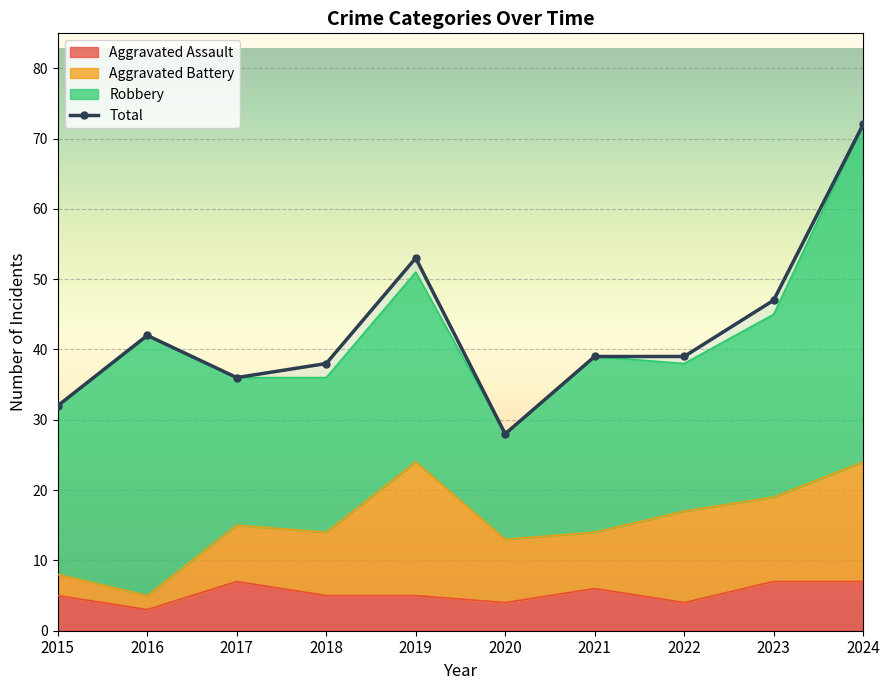

At which category does the data reach its first local valley?

2017